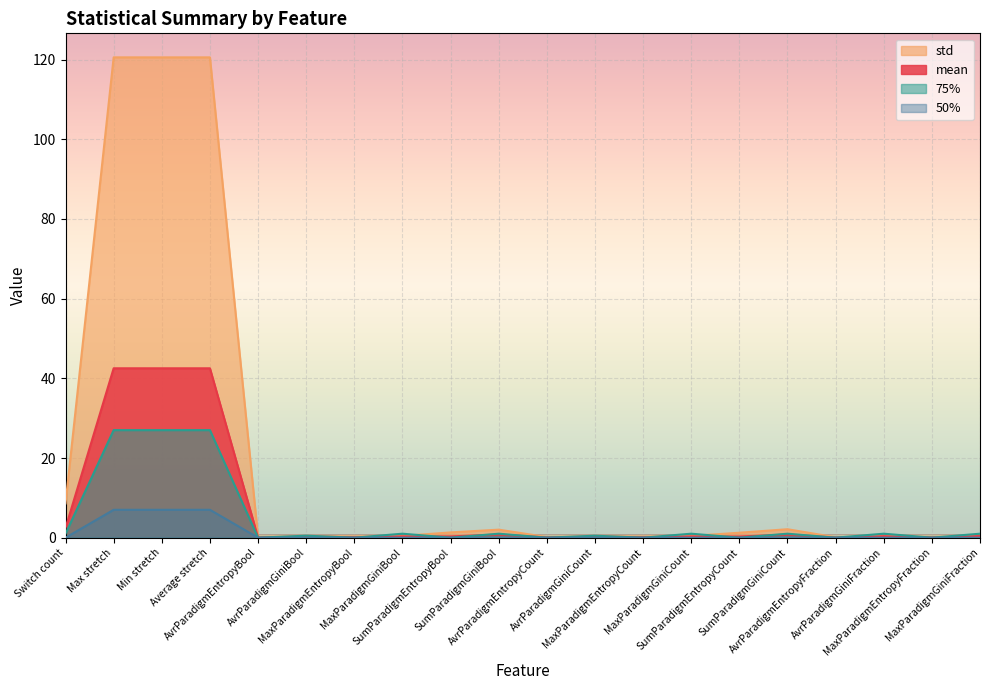

What is the difference between the maximum and minimum values in the 75% series?

27.0